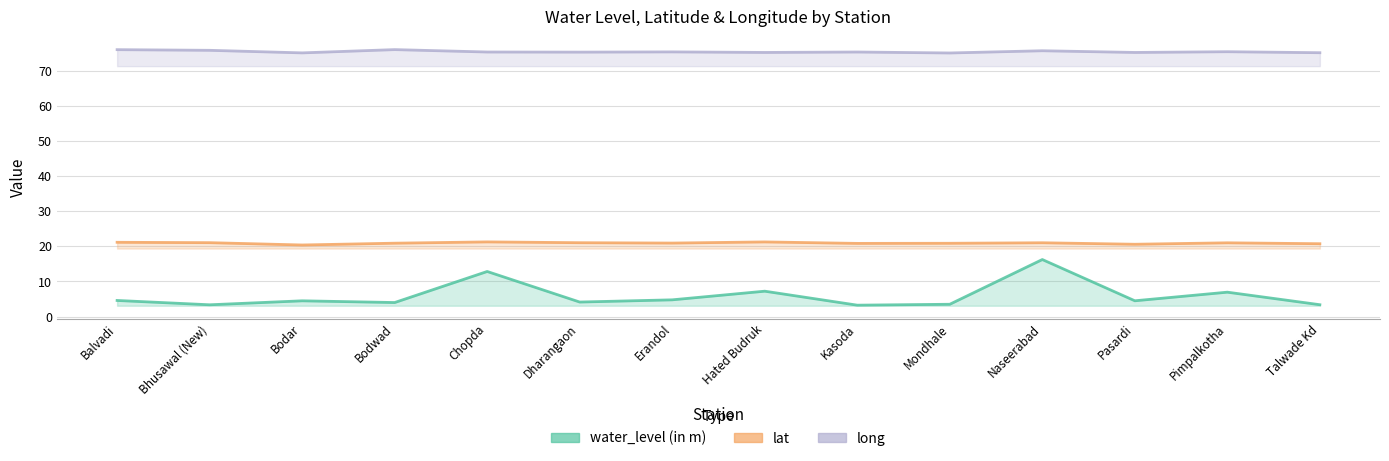

True or false: long and lat intersect in this chart.

False